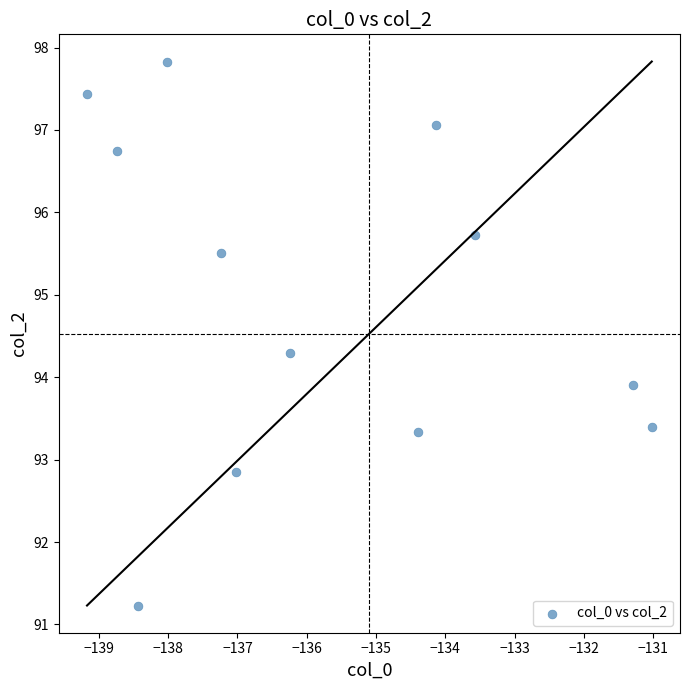

What is the range of Y values (max minus min)?

6.6